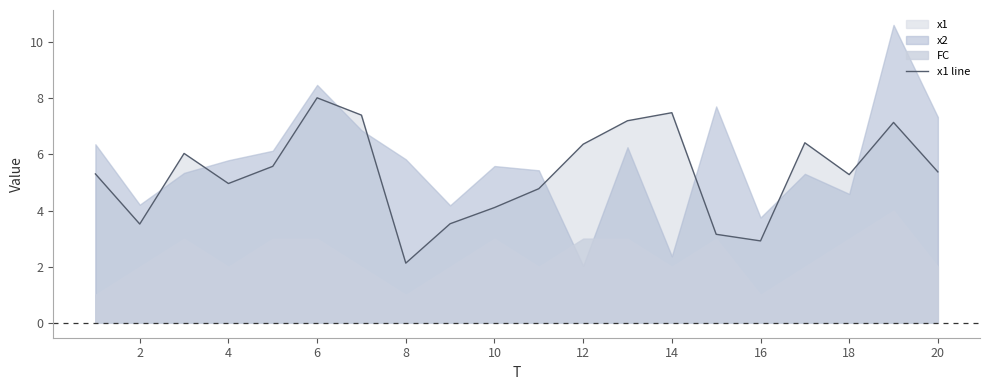

What is the difference between the maximum and minimum values?

5.9